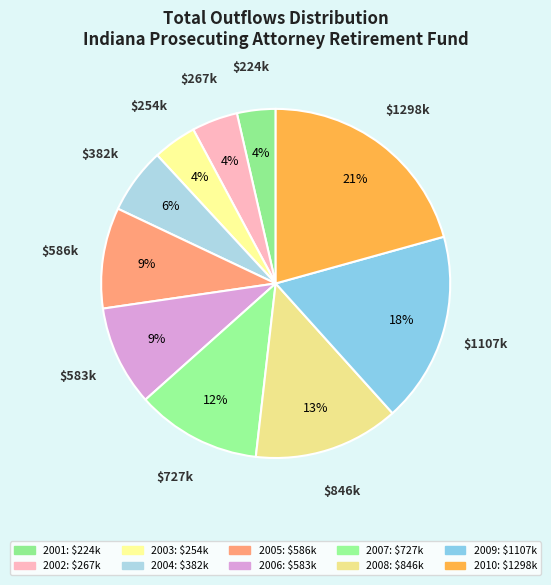

Which category has the biggest portion of the pie?

2010